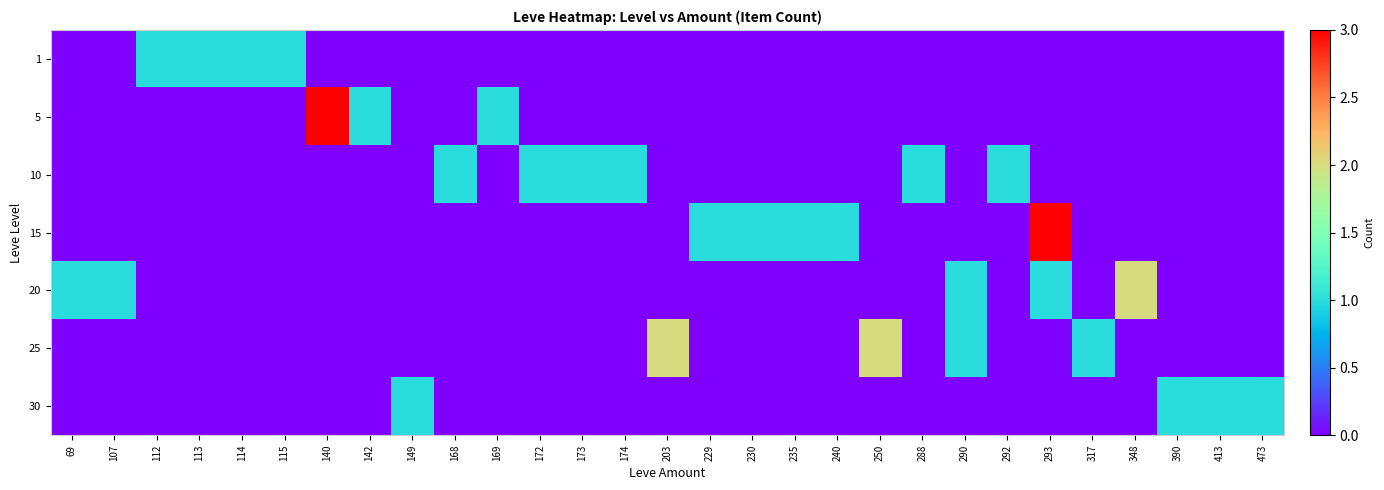

Rank the series at 169 from lowest to highest value.

1, 10, 15, 20, 25, 30, 5